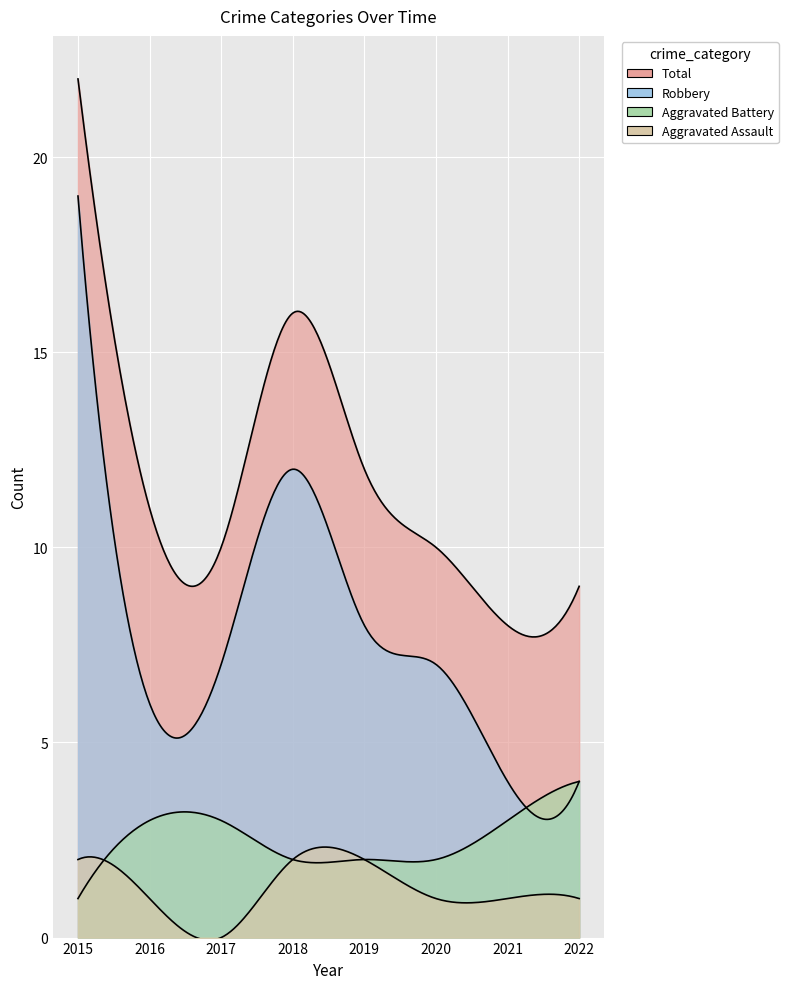

Rank the categories by Robbery value from highest to lowest.

2015, 2018, 2019, 2017, 2020, 2016, 2021, 2022